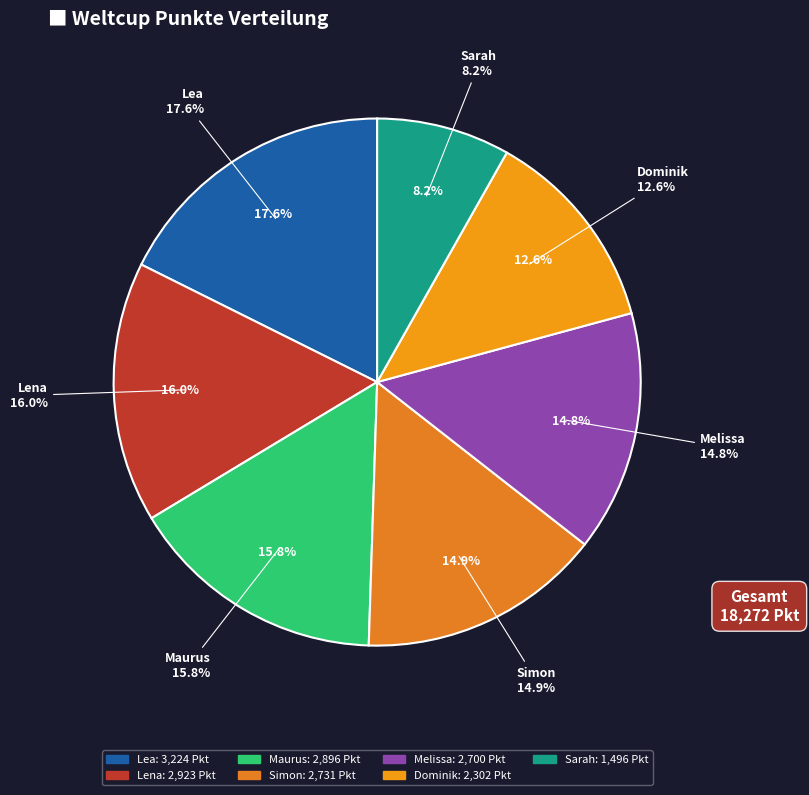

Is there any slice that represents more than half of the pie?

No